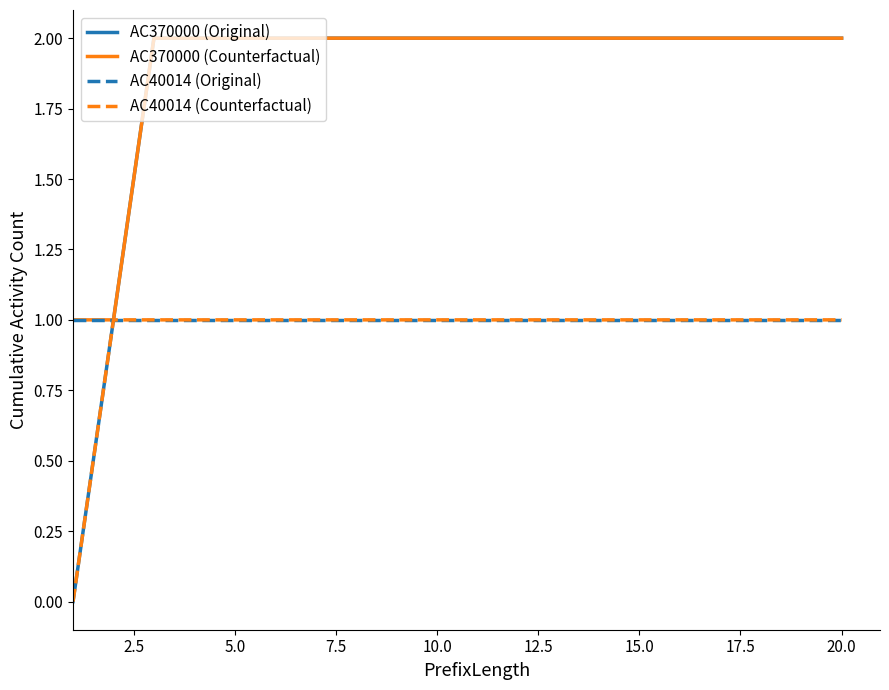

The value of AC370000 (Original) at 10.0 is 2. True or false?

True